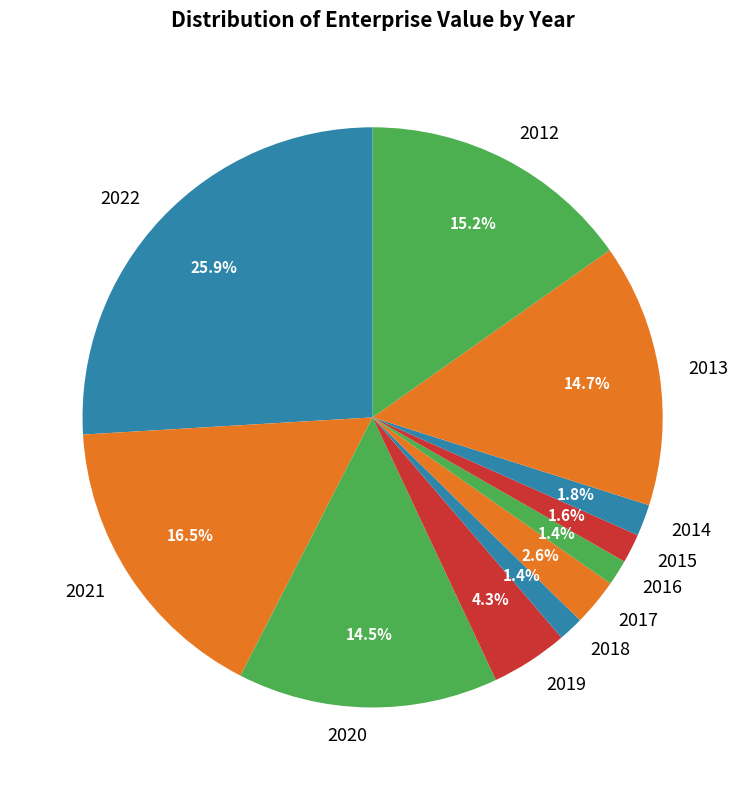

To the nearest percent, what percentage of the pie is 2018?

1%